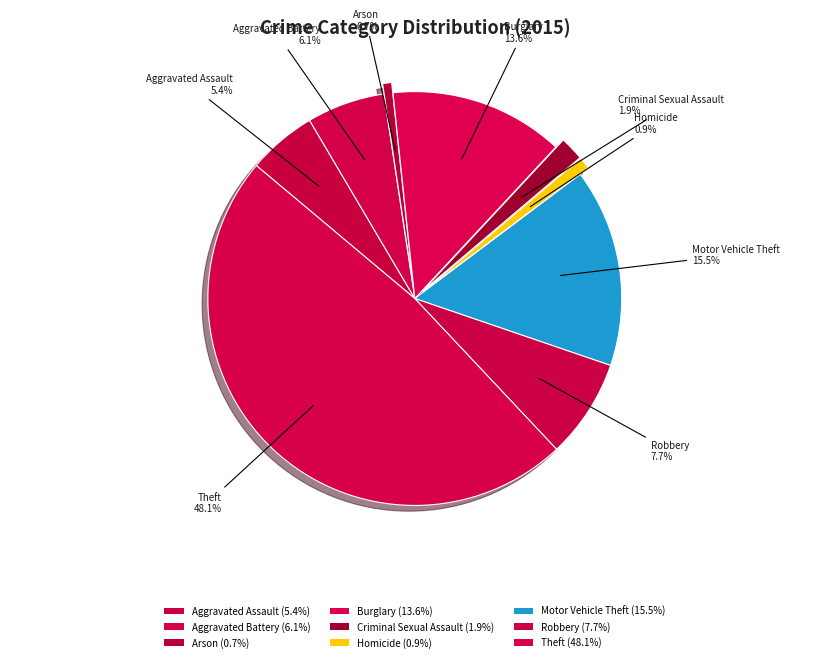

Does Theft account for over 50% of the chart?

No